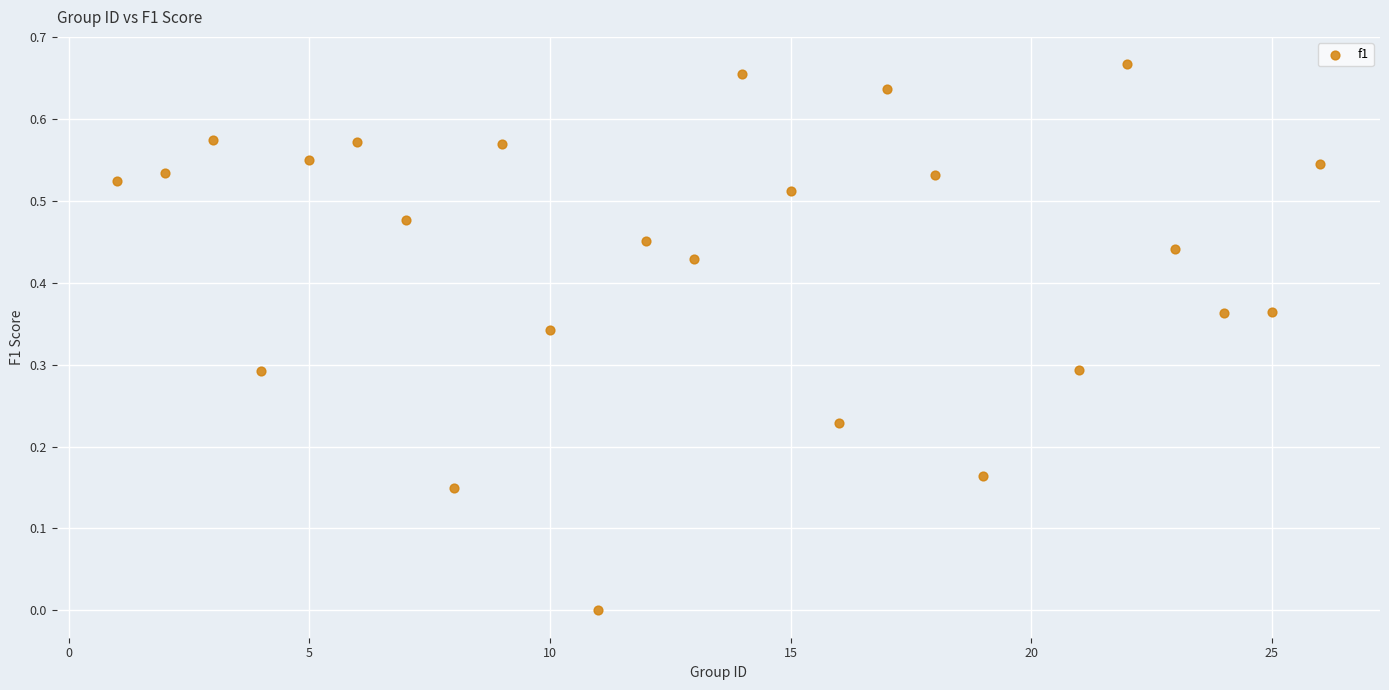

What is the range of X values (max minus min)?

25.0